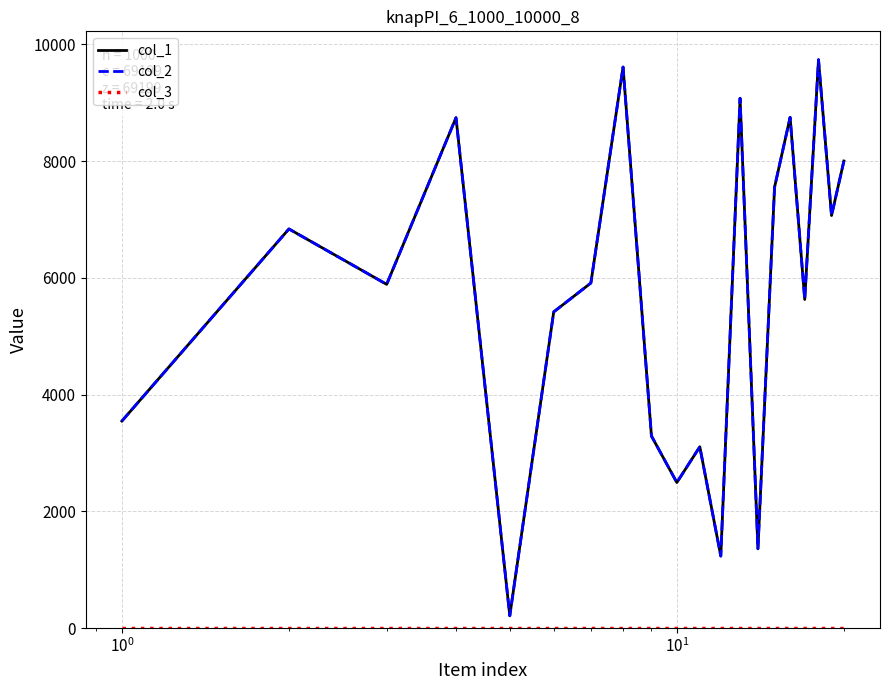

What is the minimum value shown in the chart?

1